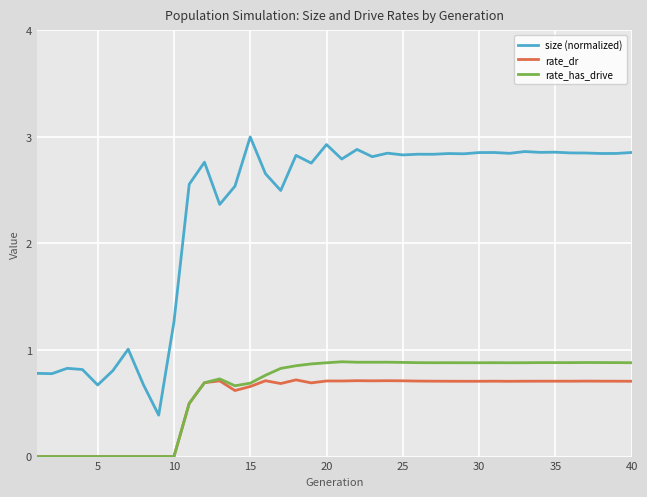

True or false: rate_dr and size (normalized) intersect in this chart.

False